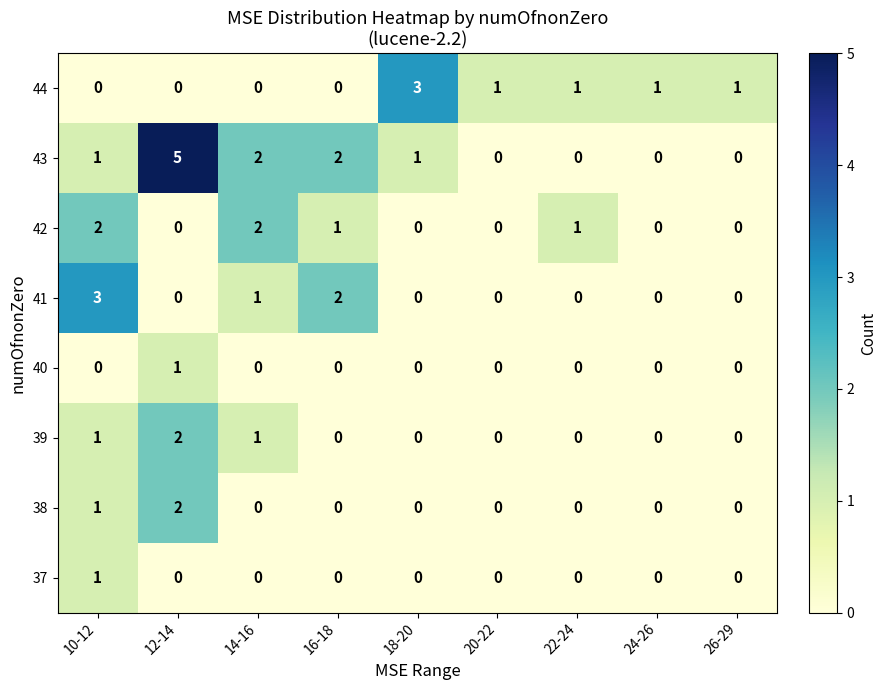

What is the difference between the highest and lowest values at 12-14?

5